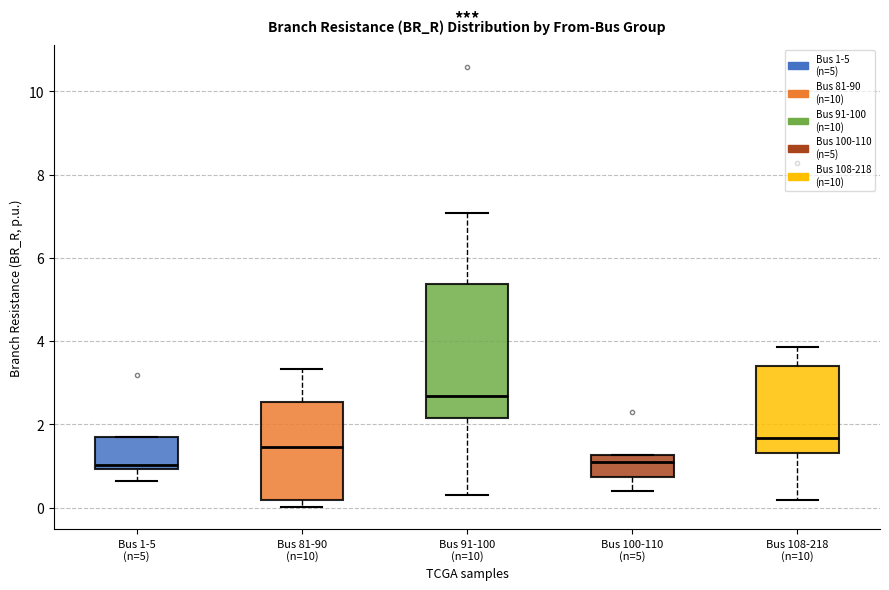

Where does the median line of the box for Bus 91-100 (n=10) sit on the y-axis? The values are not printed on the chart, so give them approximately, as read against the axis.

2.6